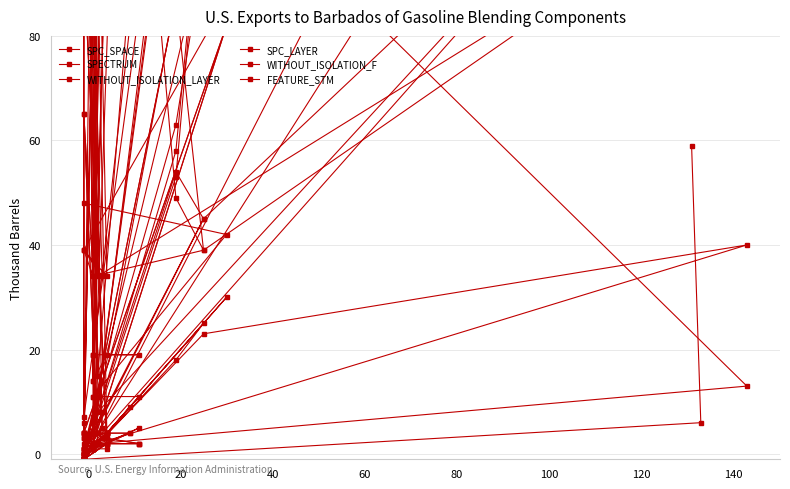

In WITHOUT_ISOLATION_F, how many points are higher than both neighbors (excluding endpoints)?

6